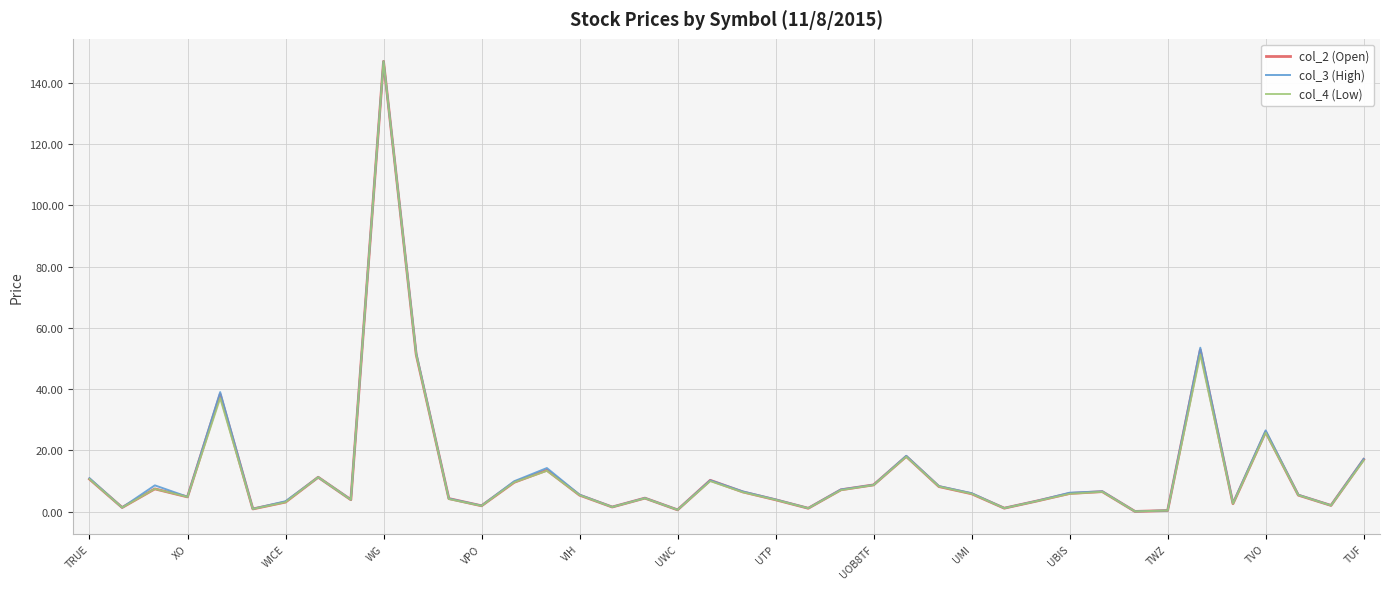

What is the maximum value for col_3 (High)?

147.0